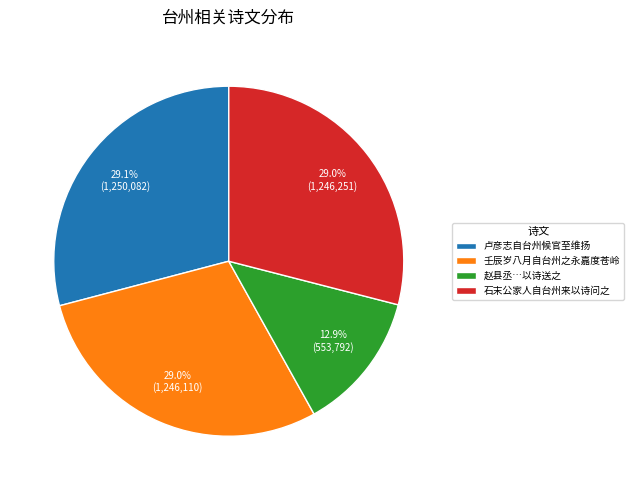

True or false: 壬辰岁八月自台州之永嘉度苍岭 accounts for 20% of the total.

False